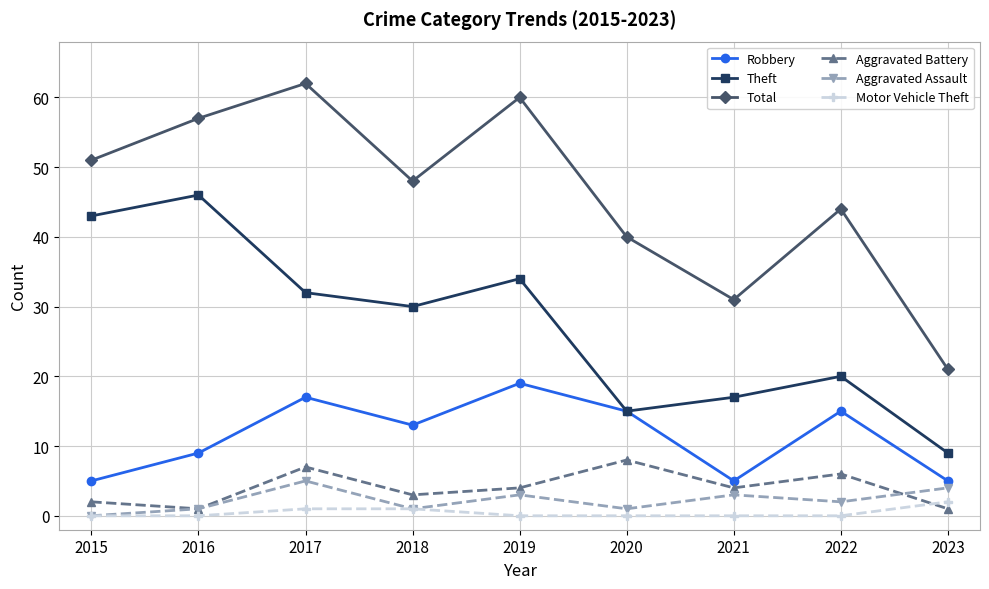

What are all the series names shown in the legend?

Robbery, Theft, Total, Aggravated Battery, Aggravated Assault, Motor Vehicle Theft